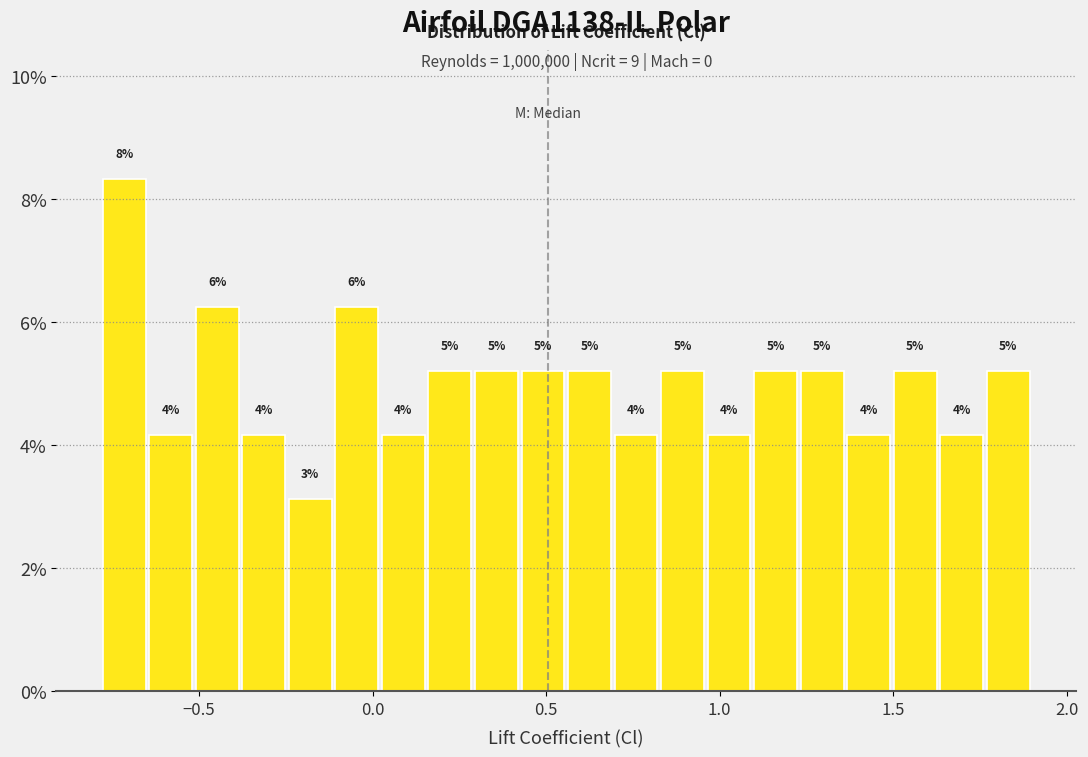

Around what value on the x-axis is the tallest bar? Give the approximate position of its centre, as read against the axis.

-0.70